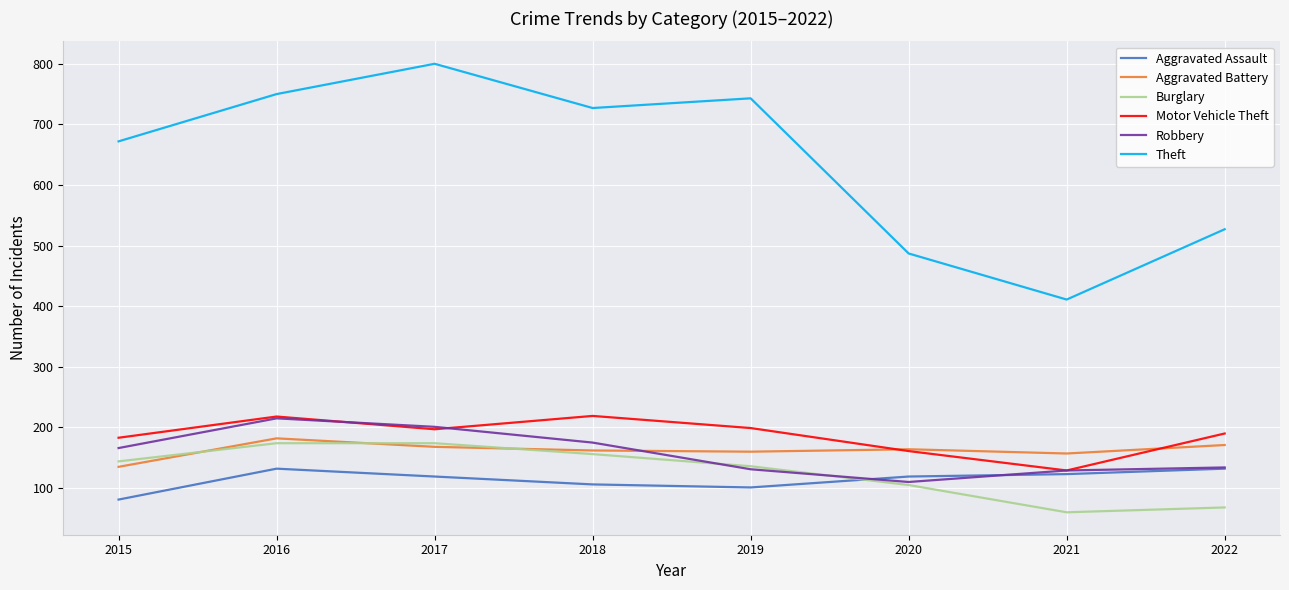

What is the spread (max minus min) of values at 2018?

621